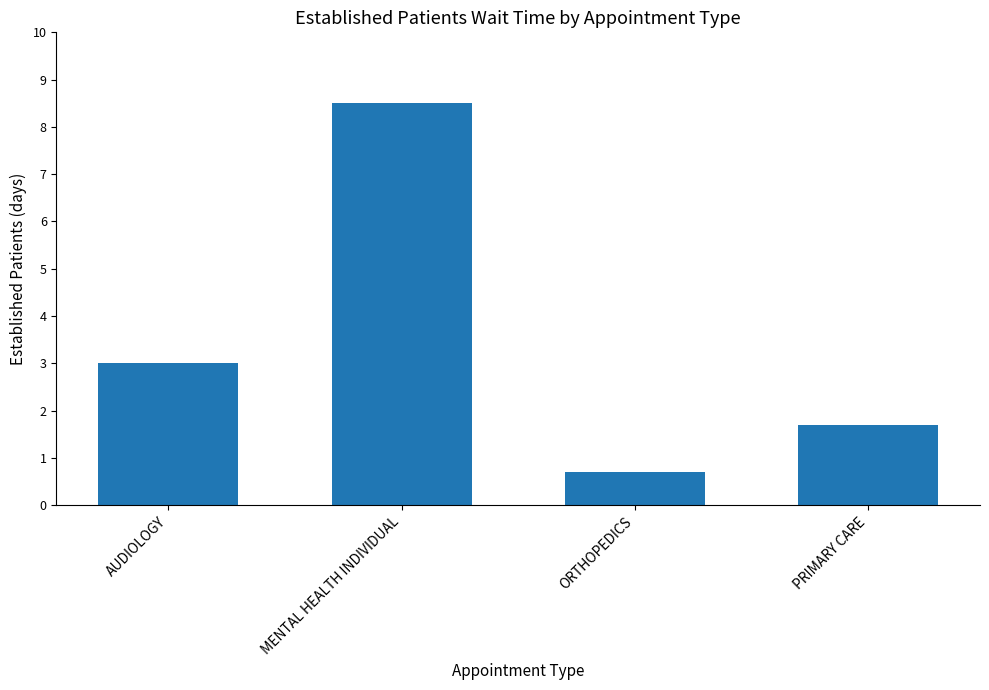

Between PRIMARY CARE and MENTAL HEALTH INDIVIDUAL, which is larger?

MENTAL HEALTH INDIVIDUAL